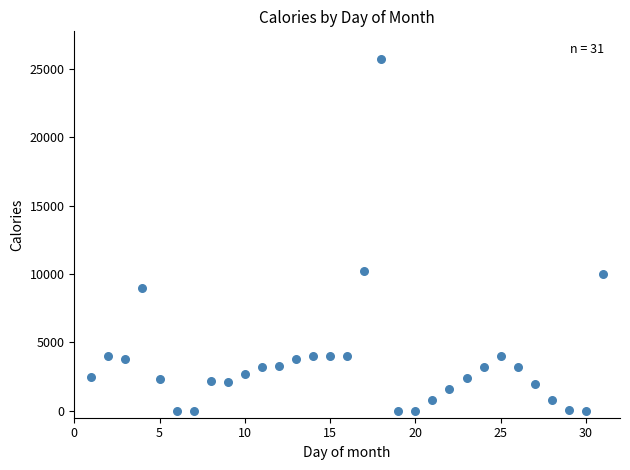

What is the range of Y values (max minus min)?

25676